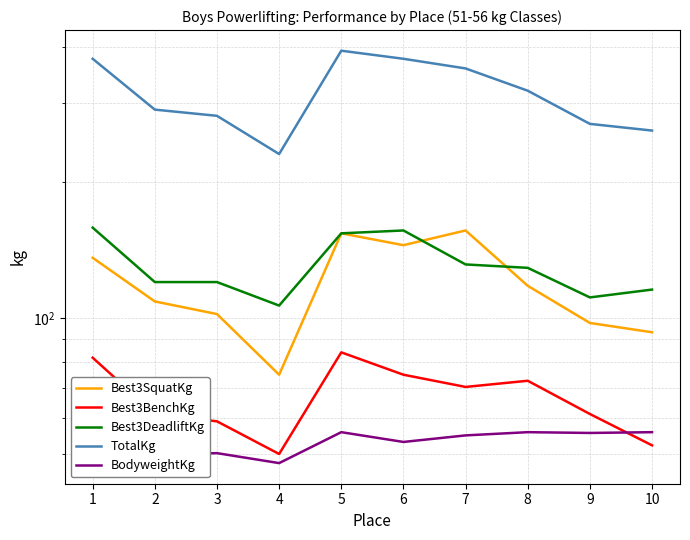

What is the minimum value for Best3BenchKg?

49.9